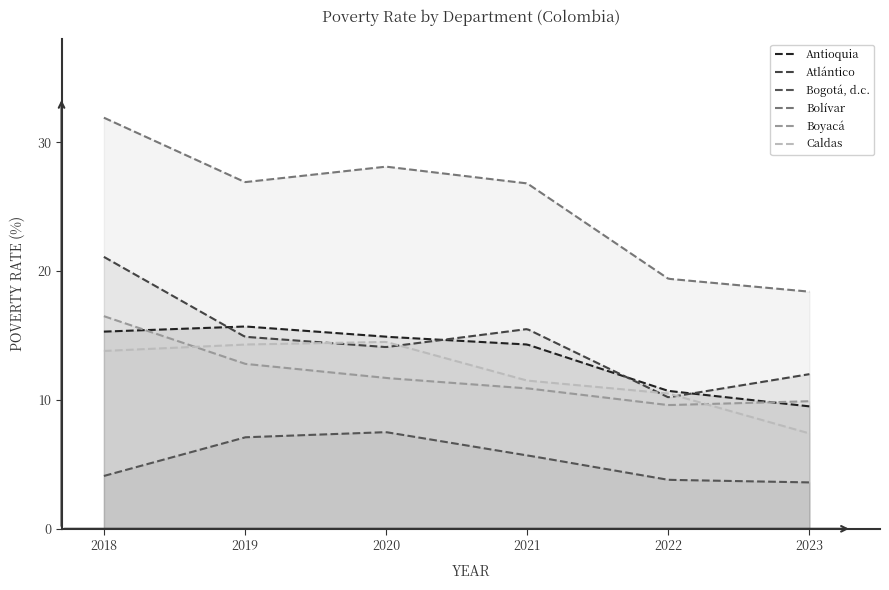

What value does the Atlántico series have at 2018?

21.1